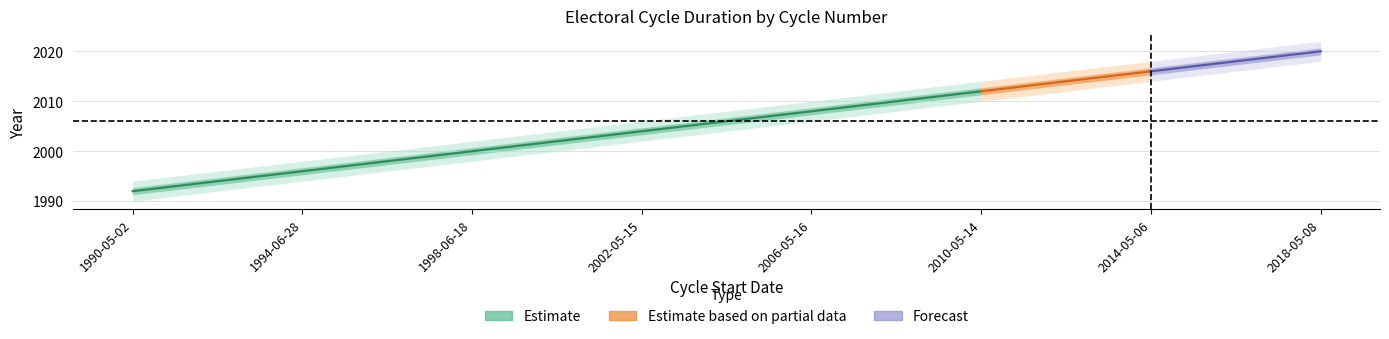

What is the difference between the maximum and minimum values in the cycle_number series?

7